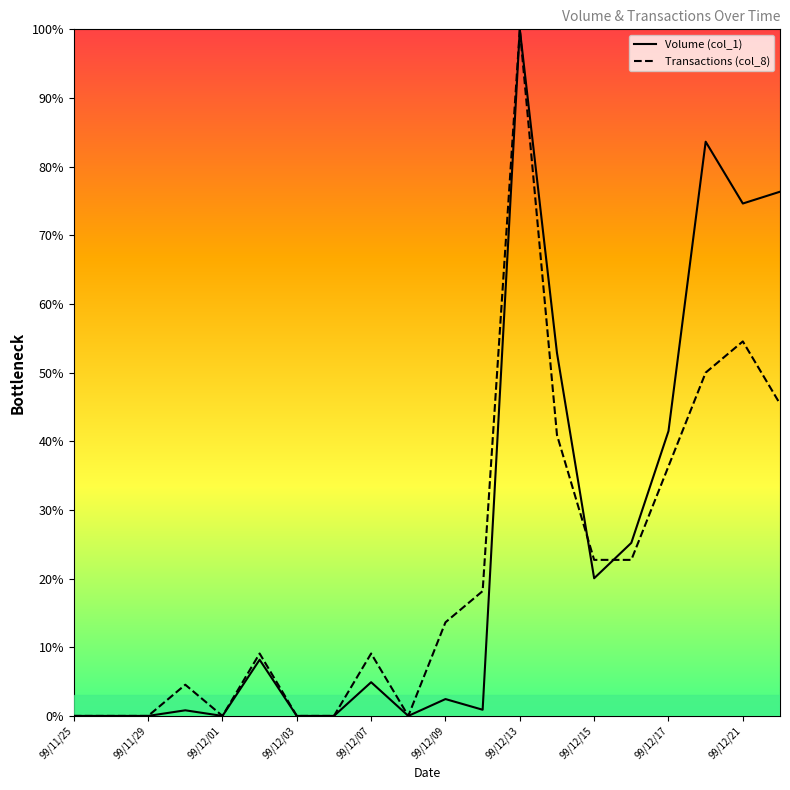

What is the greatest value displayed?

100.0